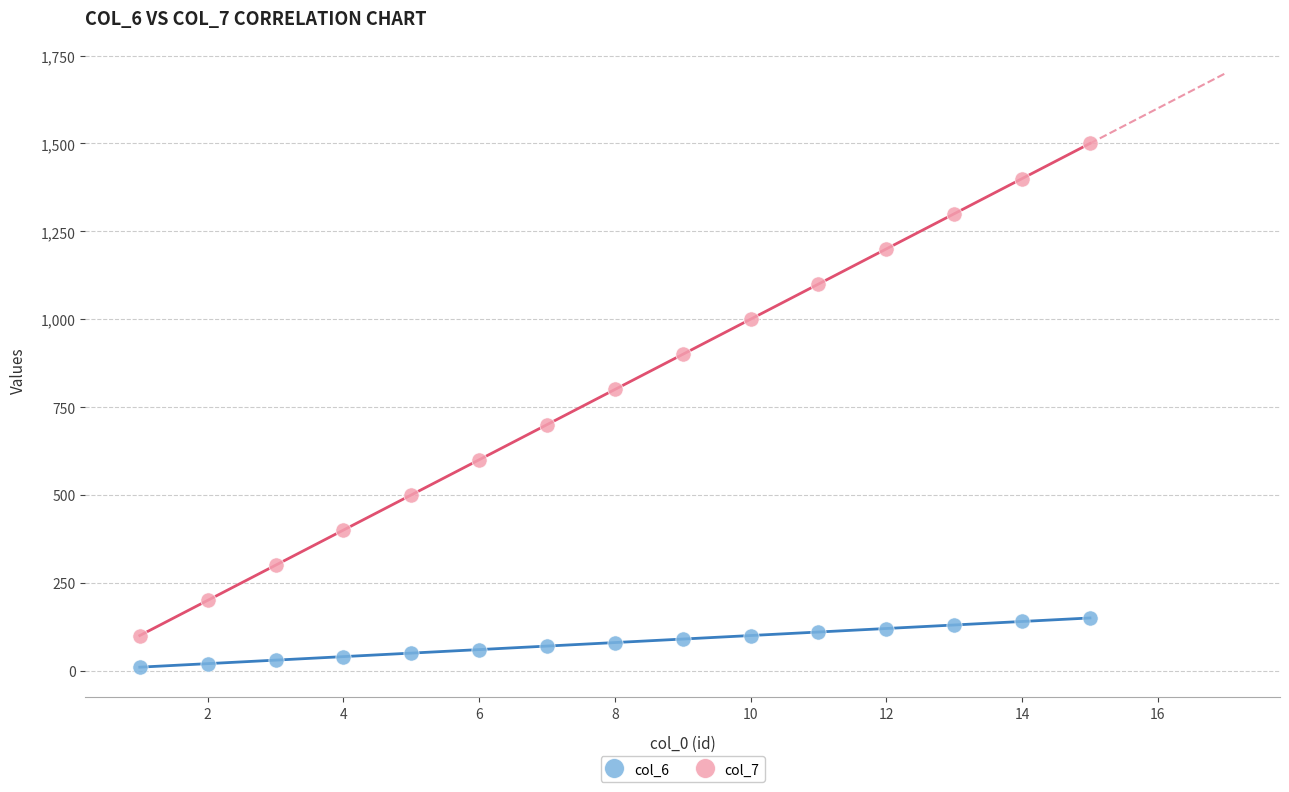

What is the X range (max minus min) for the scatter plot?

14